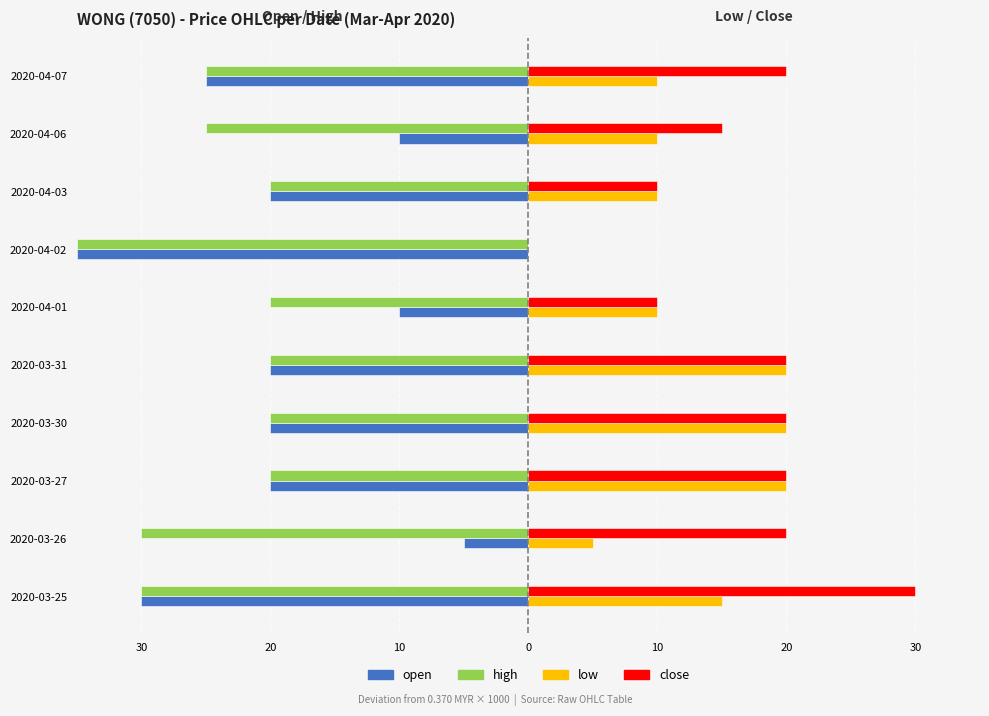

What are all the series names shown in the legend?

open, high, low, close